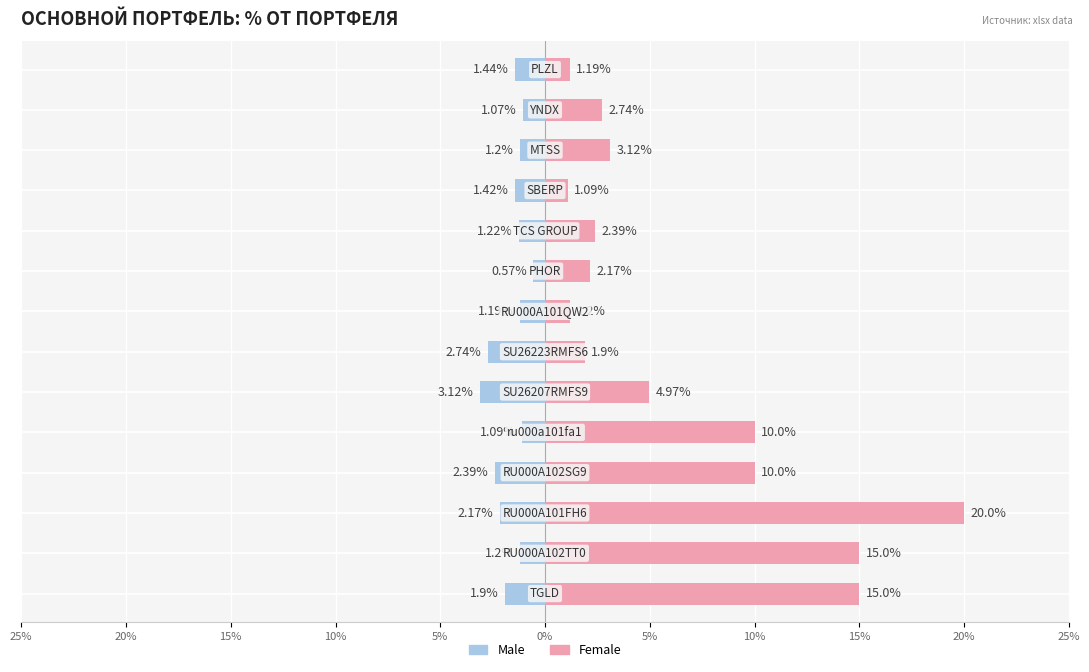

Which has a higher value, 5% or 15%?

5%